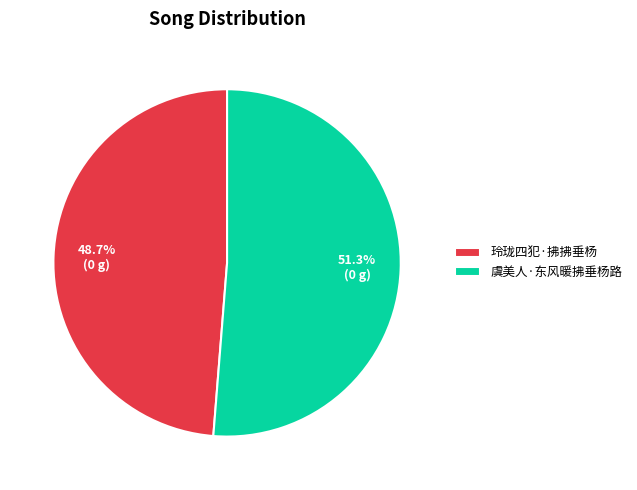

Rank the categories by value from lowest to highest.

玲珑四犯·拂拂垂杨, 虞美人·东风暖拂垂杨路